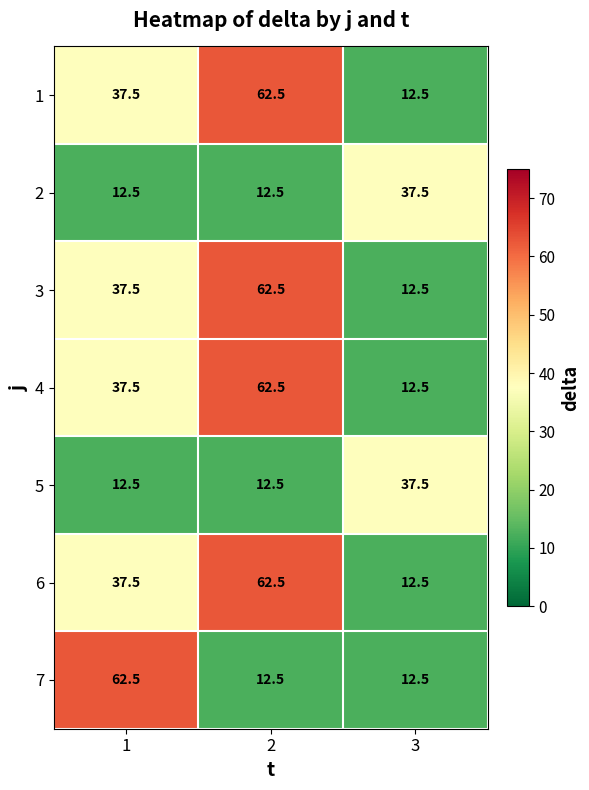

True or false: 4 has a value of 37.5 at 1.

True